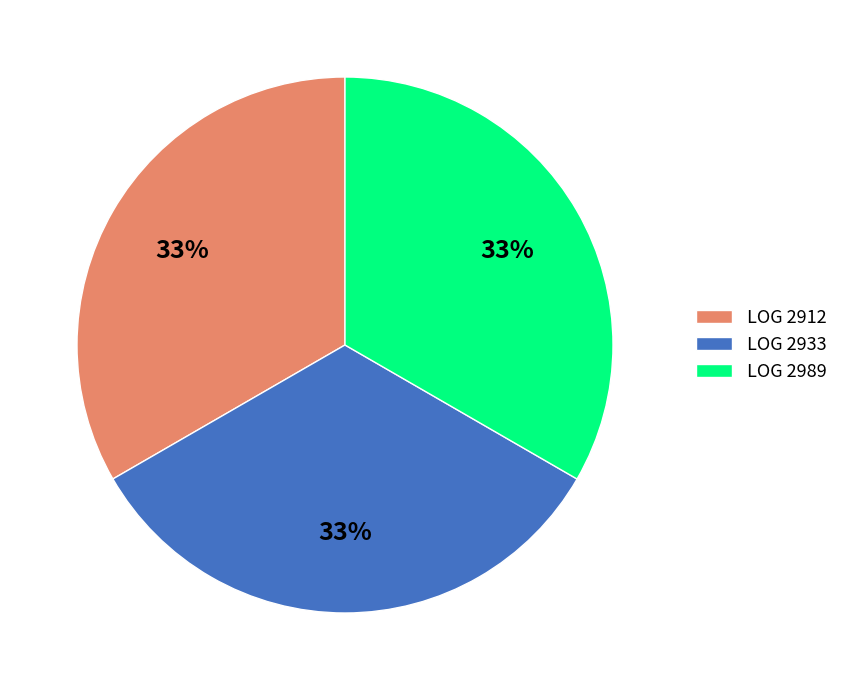

How many segments does this pie chart have?

3